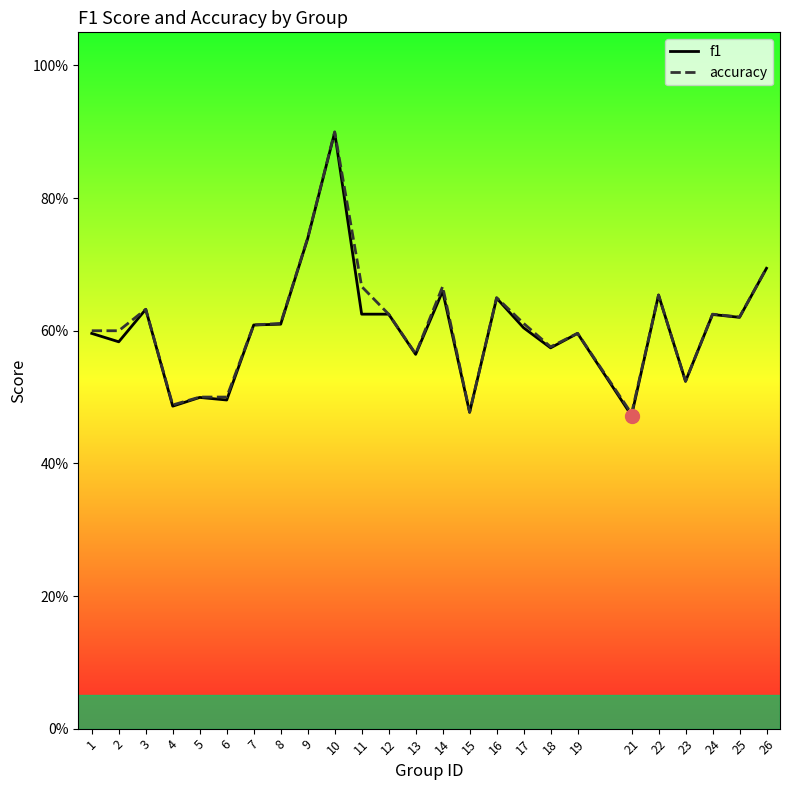

True or false: accuracy and f1 cross at least once.

False